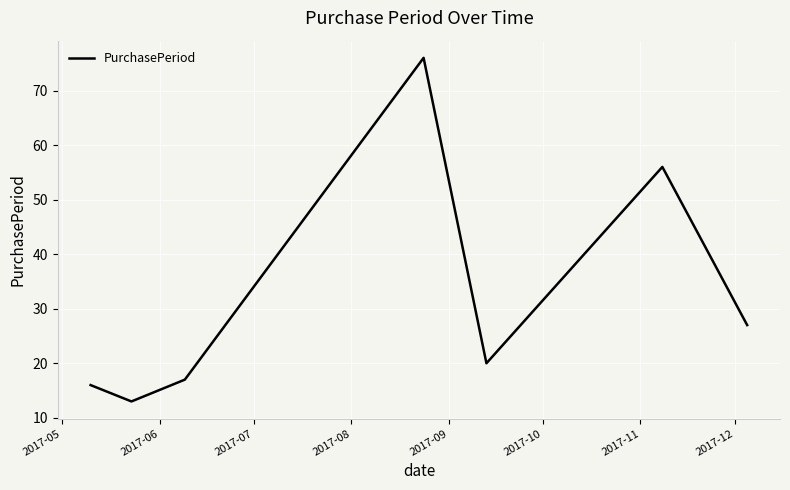

True or false: there are more than 0 points higher than both neighbors.

True